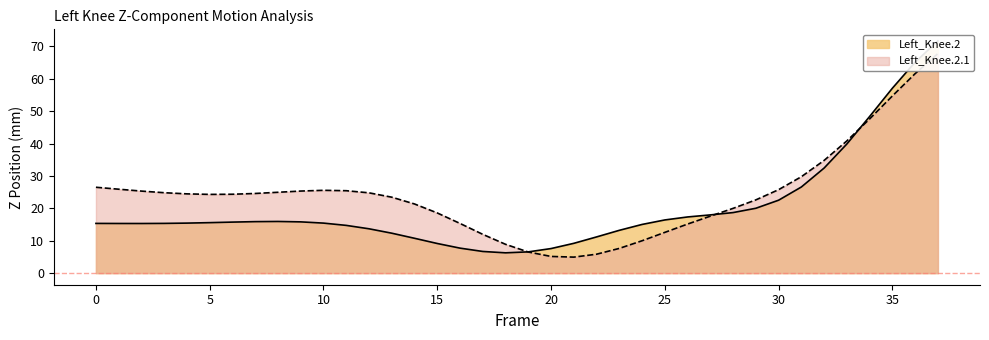

How many interior local valleys does the Left_Knee.2.1 series have?

2